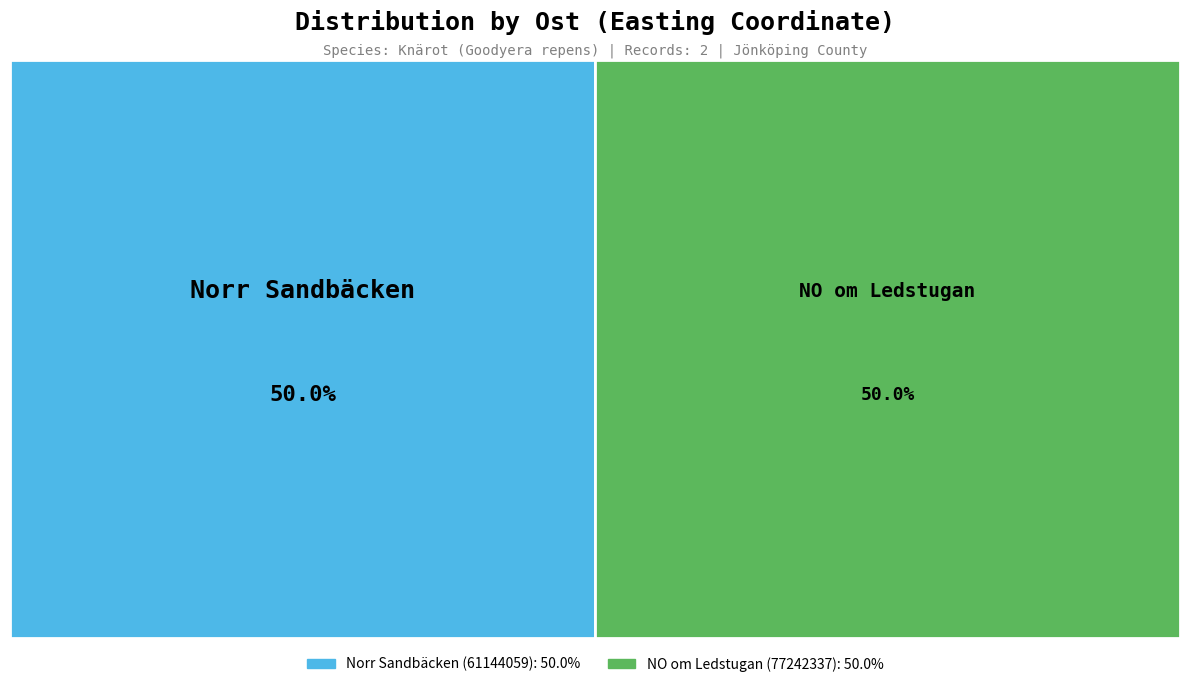

To the nearest percent, what is the combined percentage of NO om Ledstugan (77242337) and Norr Sandbäcken (61144059)?

100%